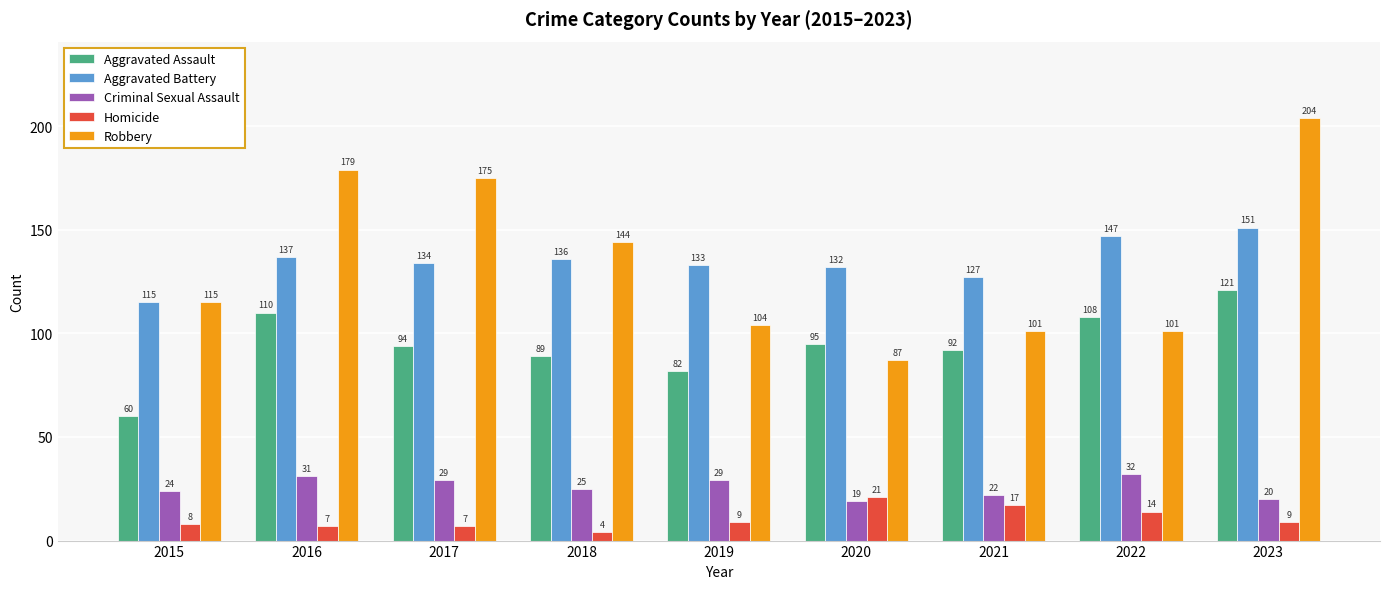

Reading left to right, extract all data points from this chart.

Aggravated Assault: 60	110	94	89	82	95	92	108	121
Aggravated Battery: 115	137	134	136	133	132	127	147	151
Criminal Sexual Assault: 24	31	29	25	29	19	22	32	20
Homicide: 8	7	7	4	9	21	17	14	9
Robbery: 115	179	175	144	104	87	101	101	204